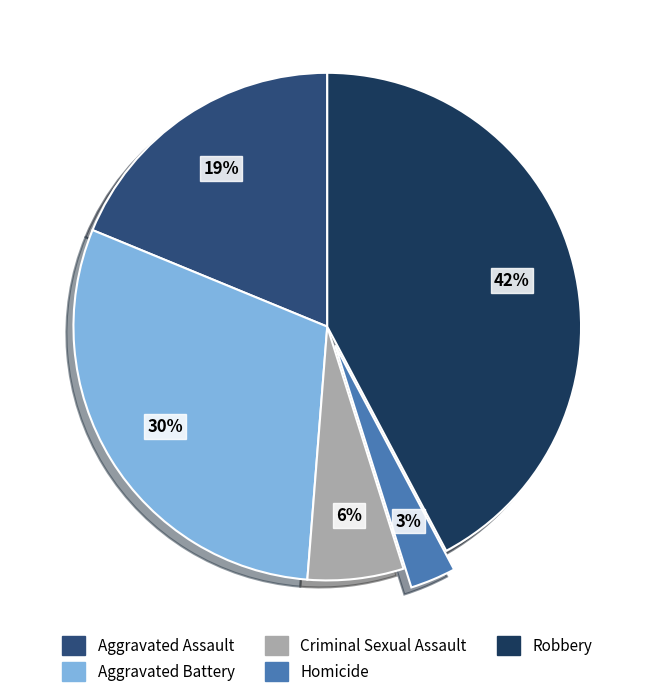

Is Robbery the majority of the pie?

No